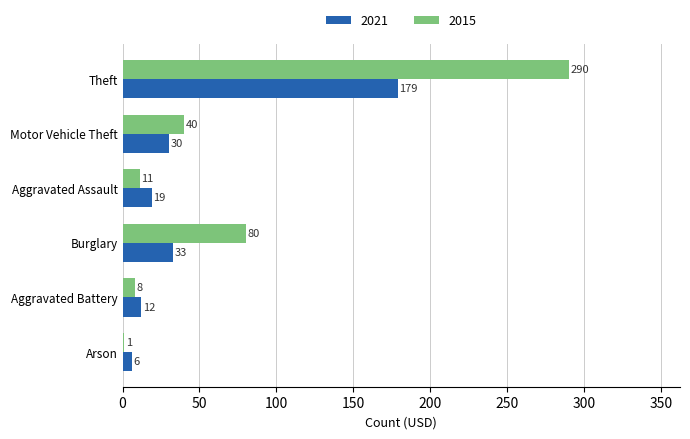

True or false: 2015 has a value of 8 at Aggravated Battery.

True